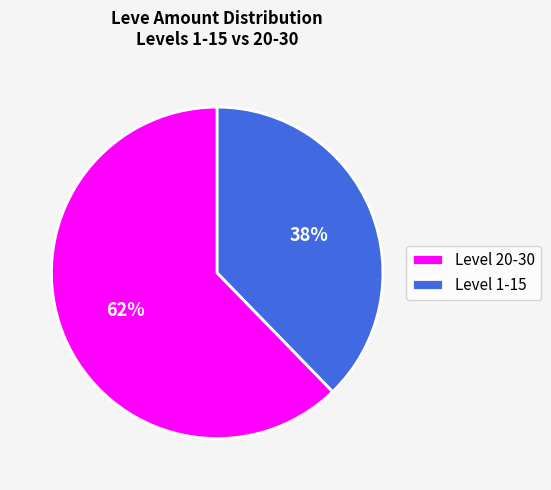

What percentage is the Level 20-30 slice, to the nearest percent?

62%